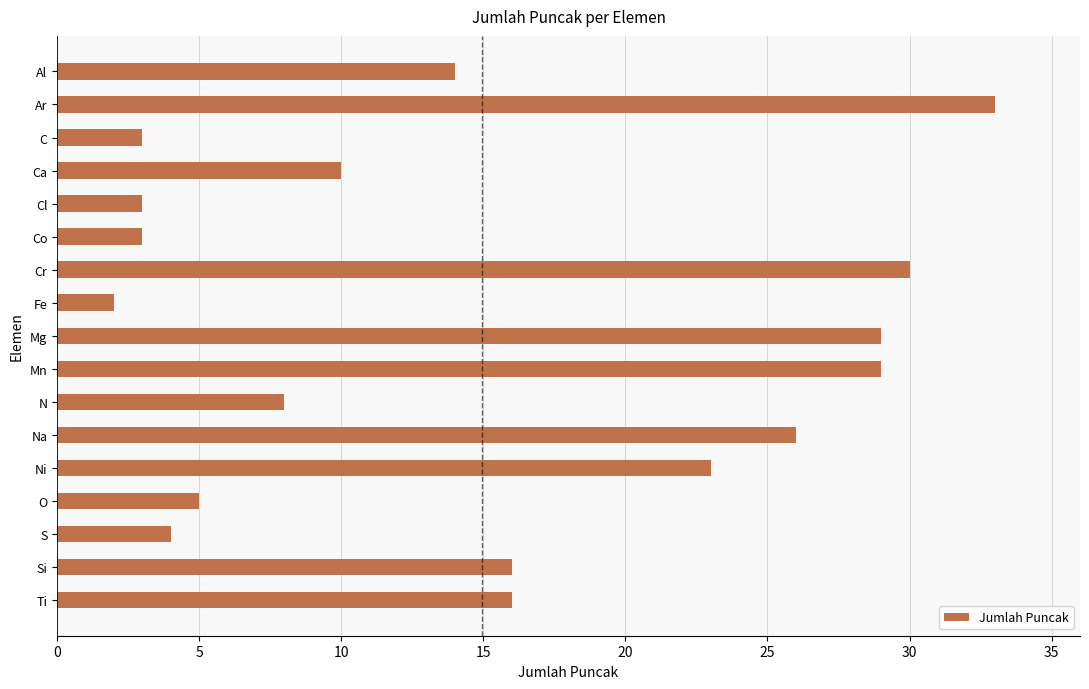

How many bars are there in total?

17